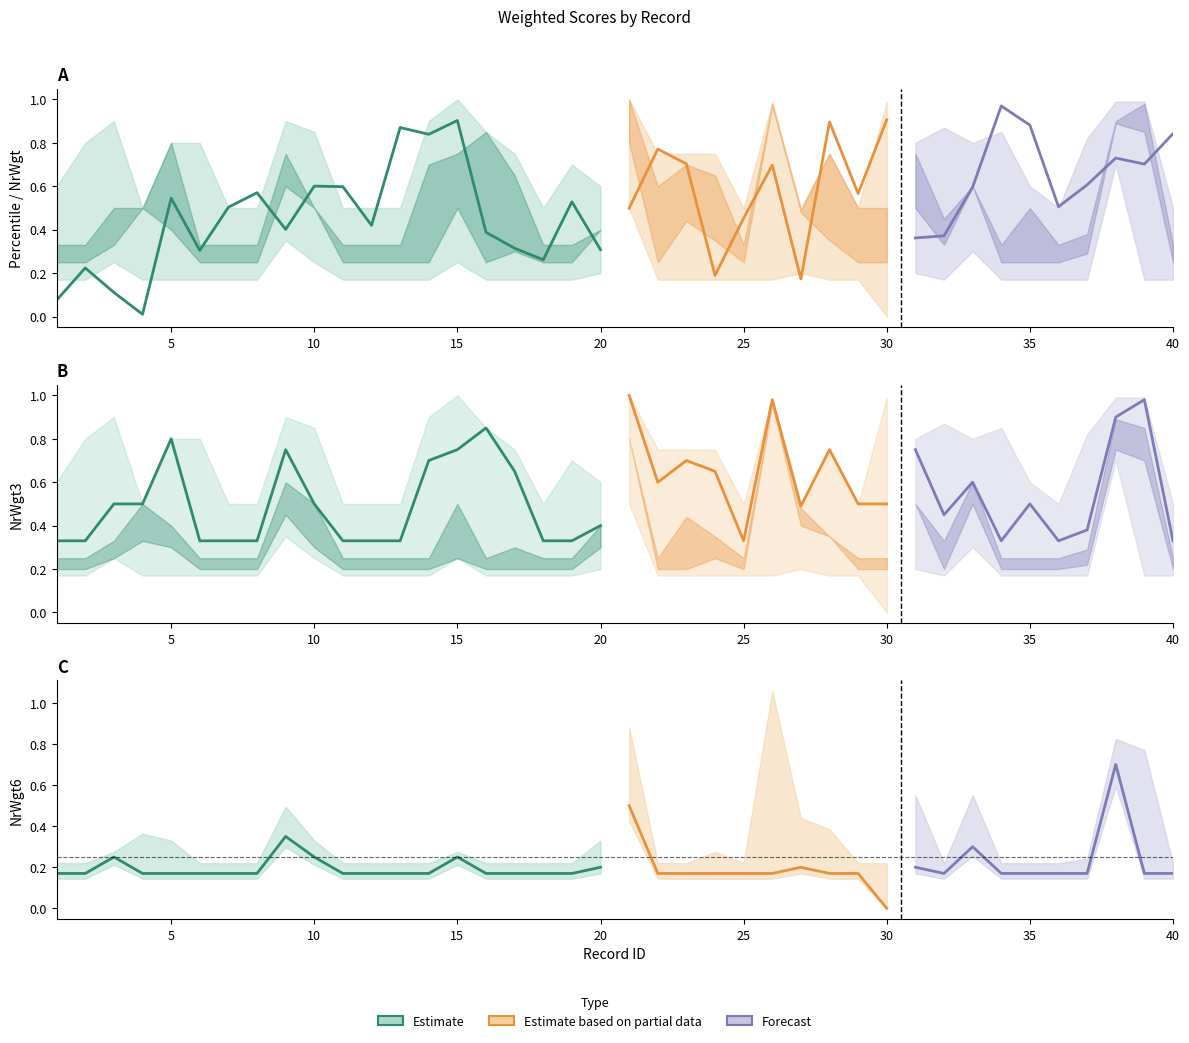

Reading left to right, what are all the values shown in this chart?

percentile: 0.1	0.2	0.1	0.0	0.5	0.3	0.5	0.6	0.4	0.6	0.6	0.4	0.9	0.8	0.9	0.4	0.3	0.3	0.5	0.3	0.5	0.8	0.7	0.2	0.5	0.7	0.2	0.9	0.6	0.9	0.4	0.4	0.6	1.0	0.9	0.5	0.6	0.7	0.7	0.8
NrWgt2: 0.6	0.8	0.9	0.5	0.8	0.8	0.5	0.5	0.9	0.8	0.5	0.5	0.5	0.9	1.0	0.8	0.8	0.5	0.7	0.6	1.0	0.8	0.8	0.8	0.5	1.0	0.5	0.8	0.5	1.0	0.8	0.9	0.8	0.8	0.6	0.5	0.8	1.0	1.0	0.5
NrWgt3: 0.3	0.3	0.5	0.5	0.8	0.3	0.3	0.3	0.8	0.5	0.3	0.3	0.3	0.7	0.8	0.8	0.7	0.3	0.3	0.4	1.0	0.6	0.7	0.7	0.3	1.0	0.5	0.8	0.5	0.5	0.8	0.5	0.6	0.3	0.5	0.3	0.4	0.9	1.0	0.3
NrWgt4: 0.2	0.2	0.3	0.5	0.4	0.2	0.2	0.2	0.6	0.5	0.2	0.2	0.2	0.2	0.5	0.2	0.3	0.2	0.2	0.4	0.8	0.2	0.4	0.3	0.2	1.0	0.5	0.3	0.2	0.2	0.5	0.3	0.6	0.2	0.2	0.2	0.3	0.9	0.8	0.2
NrWgt5: 0.2	0.2	0.2	0.3	0.3	0.2	0.2	0.2	0.5	0.3	0.2	0.2	0.2	0.2	0.2	0.2	0.2	0.2	0.2	0.3	0.8	0.2	0.2	0.2	0.2	1.0	0.4	0.3	0.2	0.2	0.5	0.2	0.5	0.2	0.2	0.2	0.2	0.8	0.7	0.2
NrWgt6: 0.2	0.2	0.2	0.2	0.2	0.2	0.2	0.2	0.3	0.2	0.2	0.2	0.2	0.2	0.2	0.2	0.2	0.2	0.2	0.2	0.5	0.2	0.2	0.2	0.2	0.2	0.2	0.2	0.2	0.0	0.2	0.2	0.3	0.2	0.2	0.2	0.2	0.7	0.2	0.2